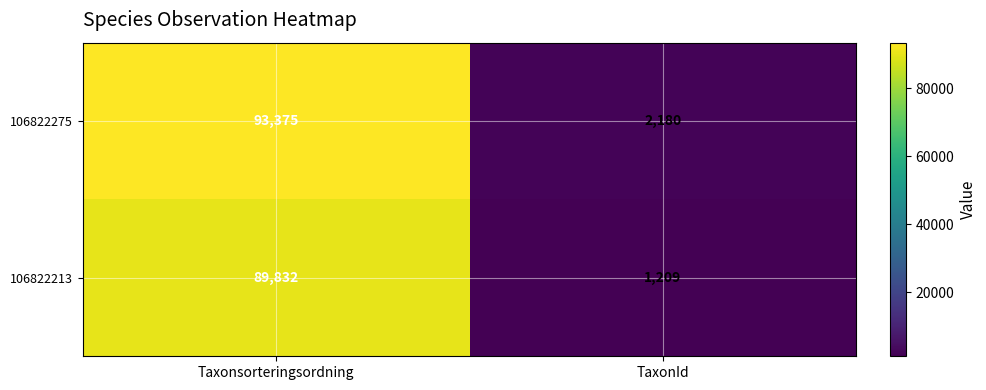

Reading right to left, list all the values displayed in this chart.

106822275: 2180	93375
106822213: 1209	89832